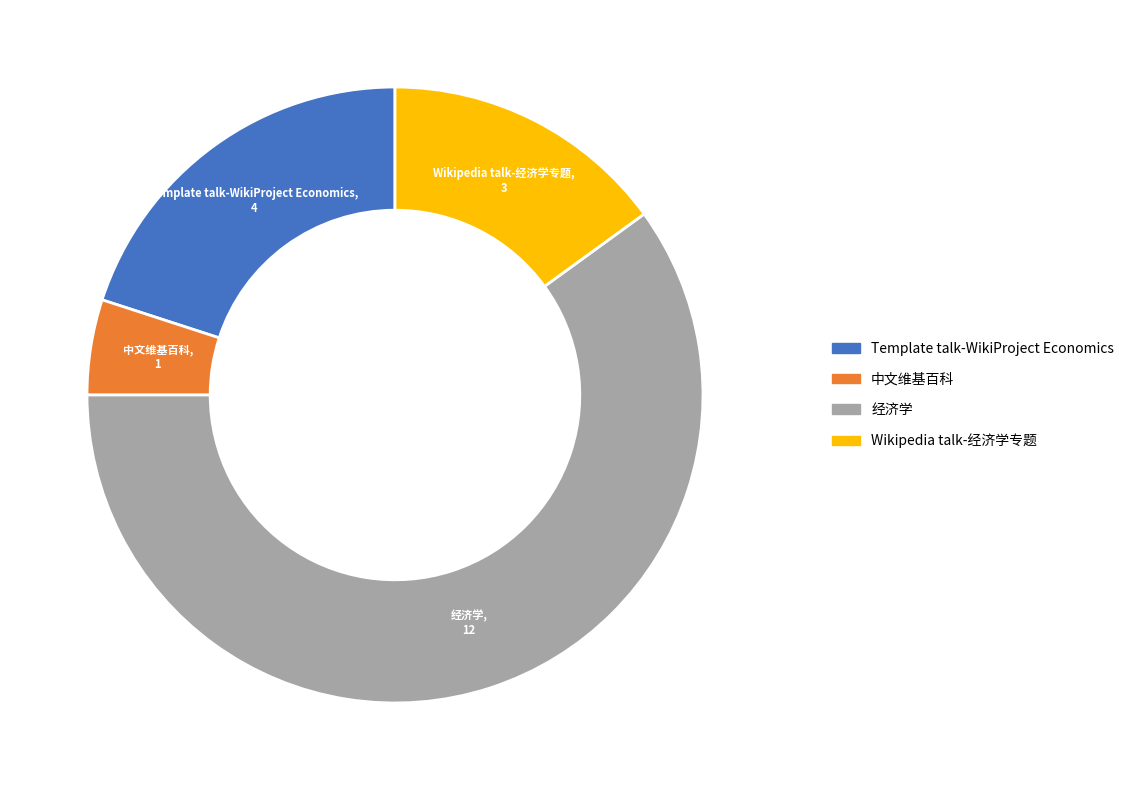

Do Template talk-WikiProject Economics and 中文维基百科 together represent more than half of the pie?

No